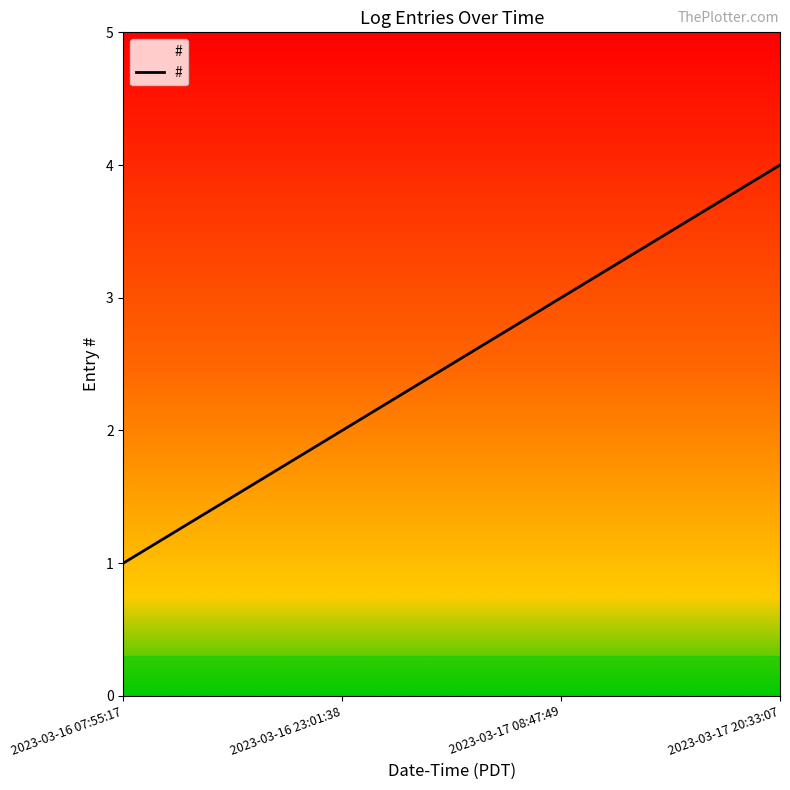

Is it true that the value at 2023-03-17 08:47:49 is 1?

False